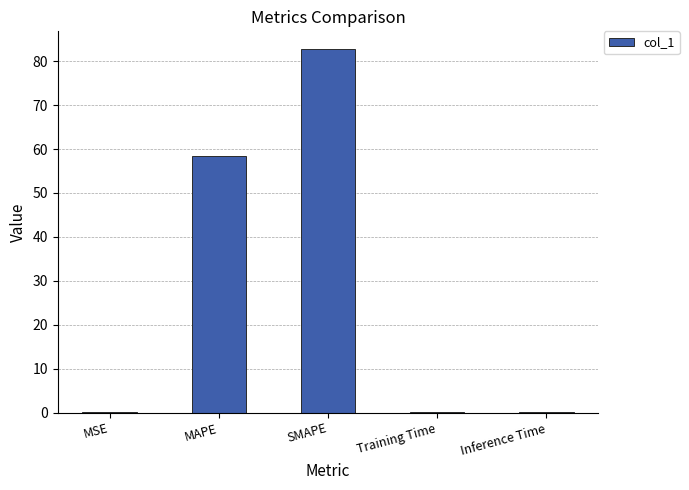

Reading left to right, list all the values displayed in this chart.

MSE=0.2	MAPE=58.5	SMAPE=82.7	Training Time=0.2	Inference Time=0.2